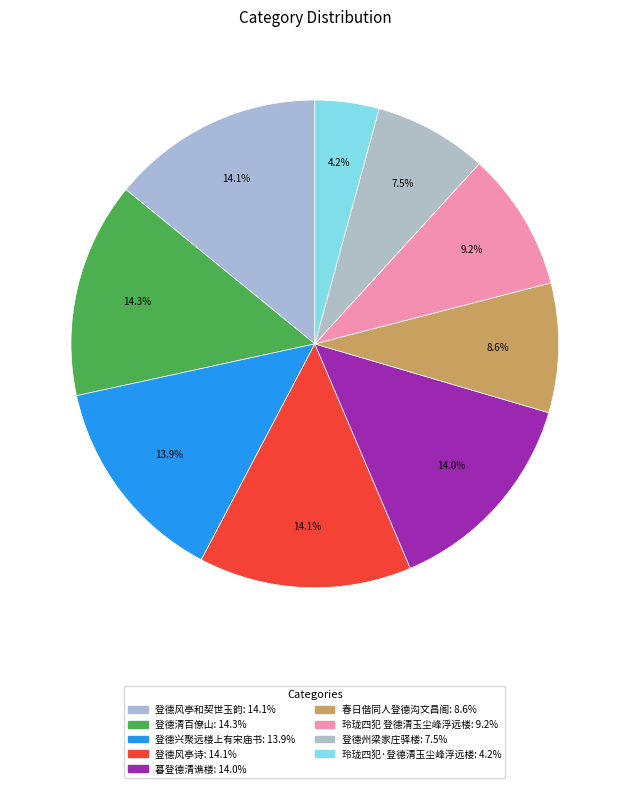

To the nearest percent, what is the difference between the largest and smallest slice percentages?

10%